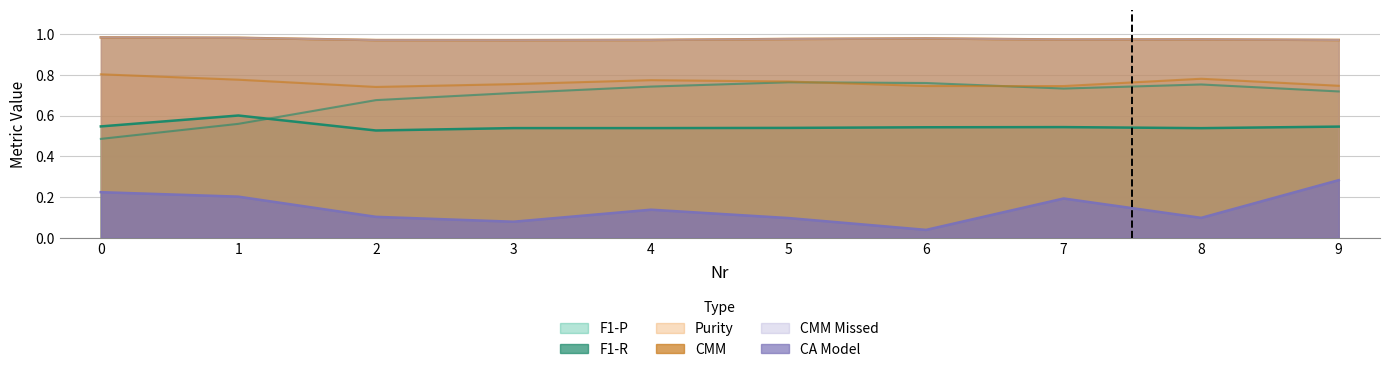

True or false: CA Model has a value of 0.1 at 2.

True